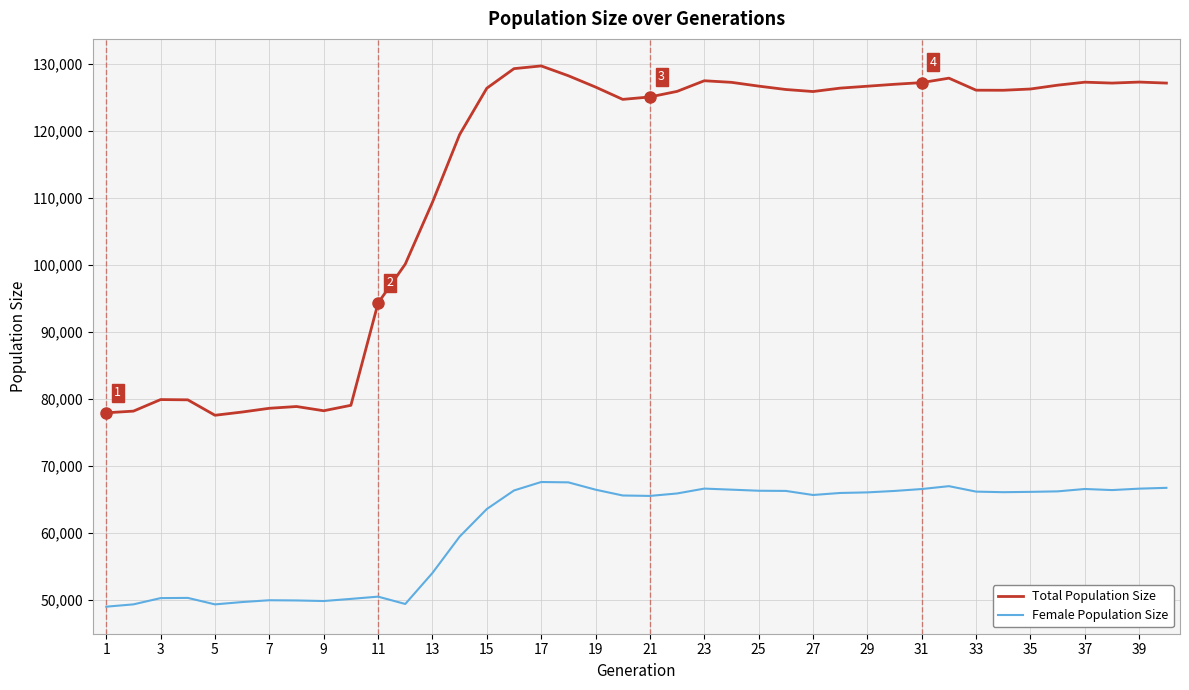

True or false: Female Population Size and Total Population Size cross at least once.

False